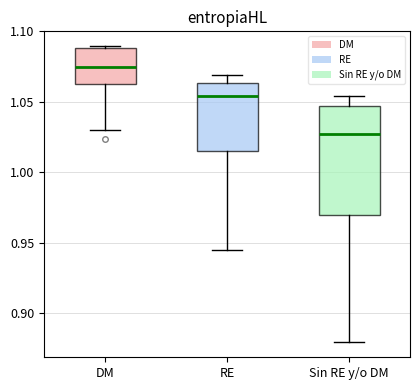

Which box has the highest median line?

DM